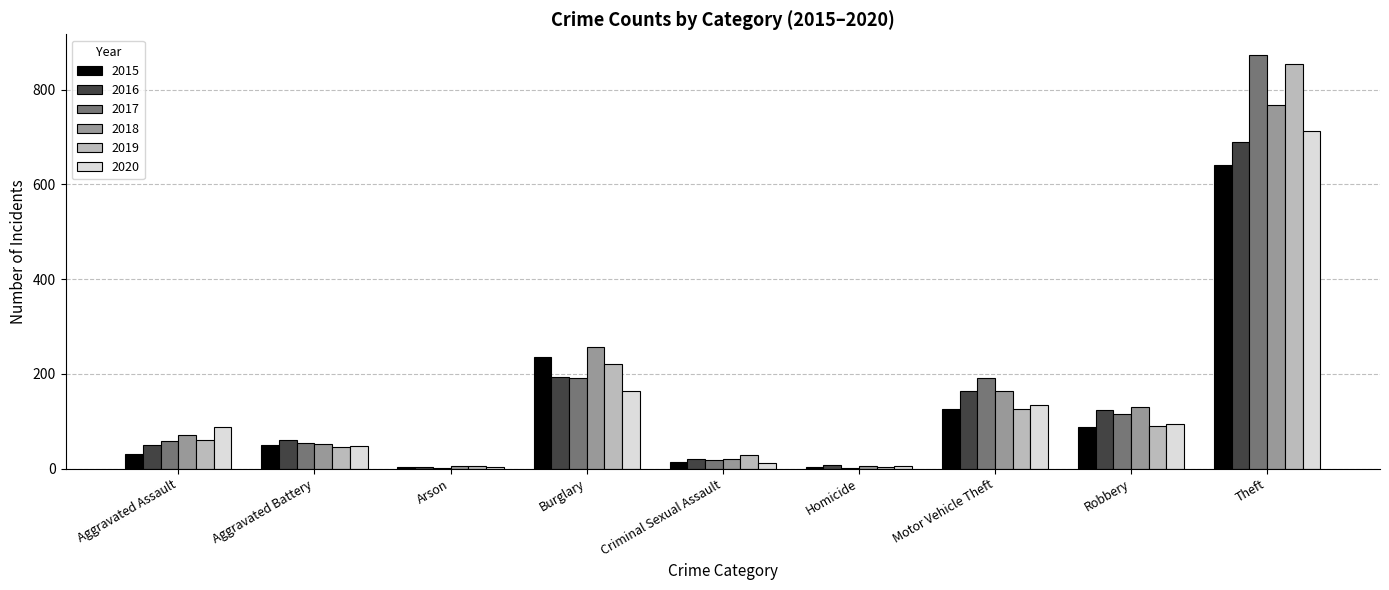

At which label is 2015 closest to 322?

Burglary